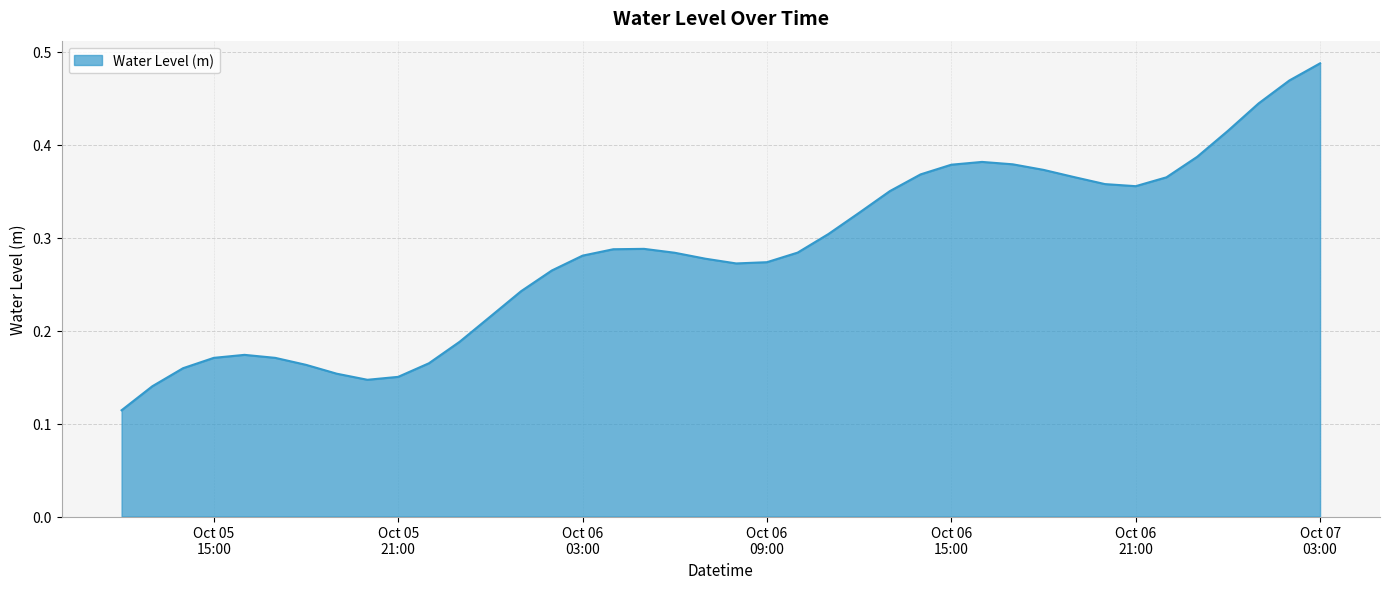

Does the chart have visible grid lines?

Yes